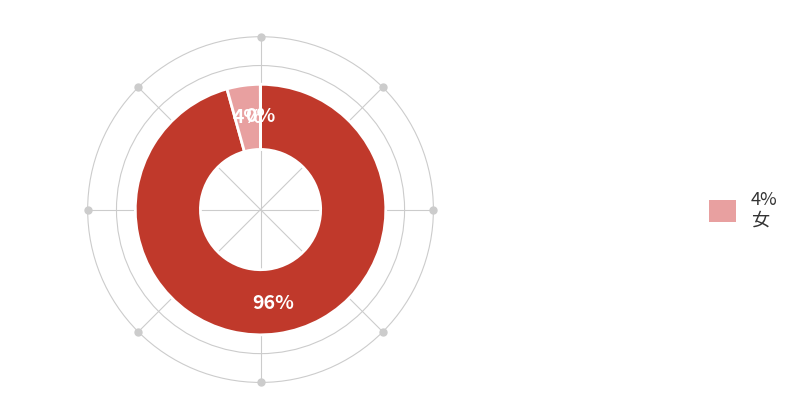

Is there any slice that represents more than half of the pie?

Yes